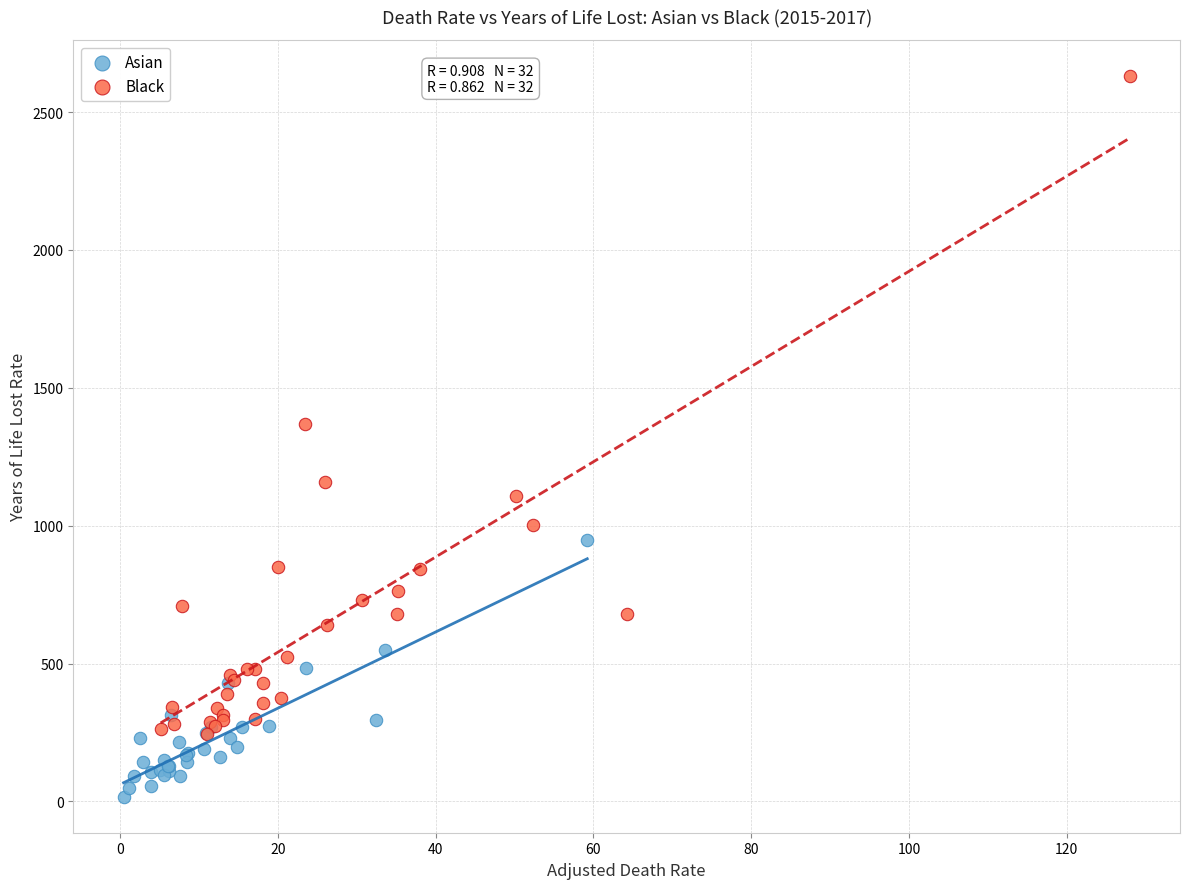

Which series reaches the minimum Y coordinate?

Asian